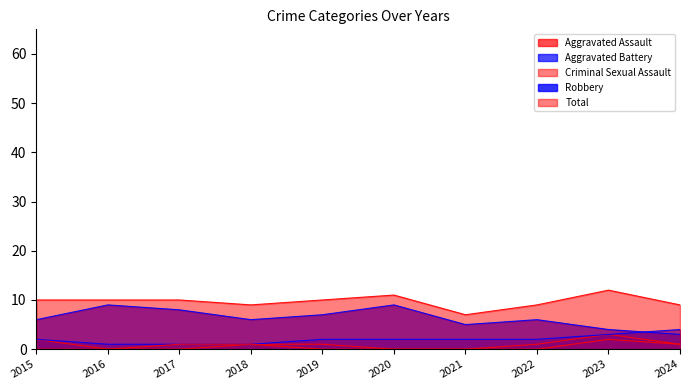

True or false: Robbery and Criminal Sexual Assault cross at least once.

False